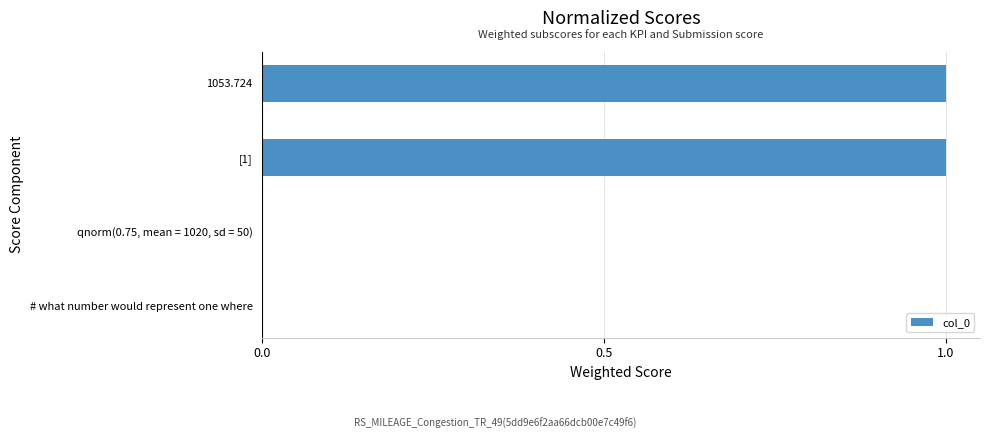

Reading bottom to top, extract all data points from this chart.

# what number would represent one where=0	qnorm(0.75, mean = 1020, sd = 50)=0	[1]=1	1053.724=1